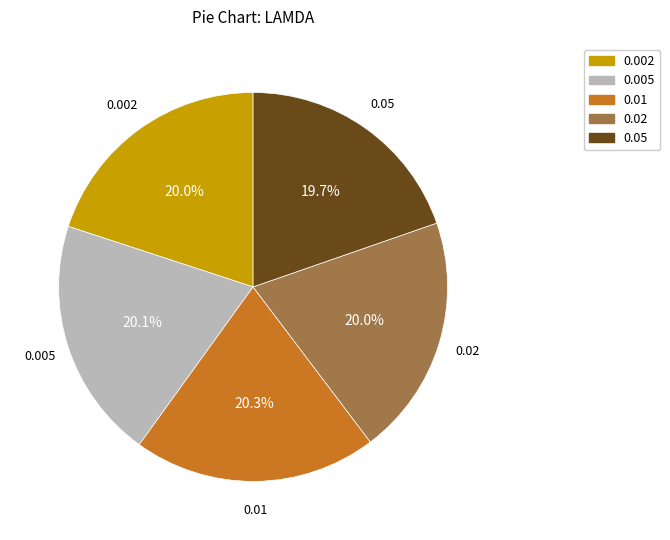

Do 0.01 and 0.02 together represent more than half of the pie?

No